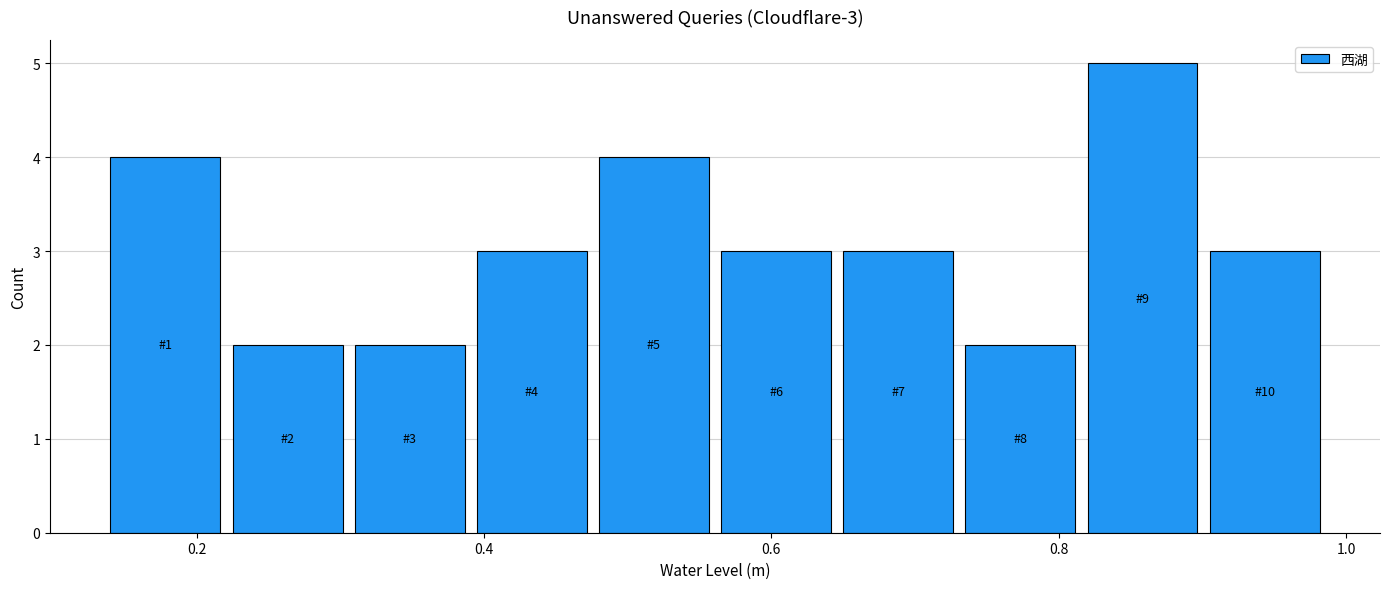

Over which range of the x-axis is the bar tallest?

0.820 to 0.905